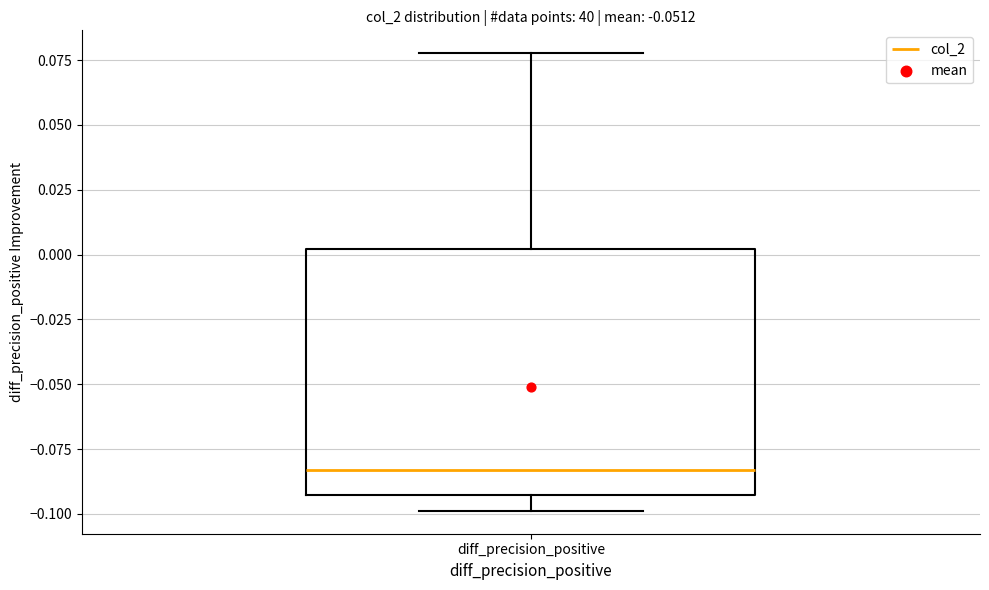

Read this box plot against the y-axis: the position of the median line, the range covered by the box, and the ends of both whiskers. The values are not printed on the chart, so give them approximately, as read against the axis.

median -0.085, box -0.095 to 0.000, whiskers -0.100 to 0.080